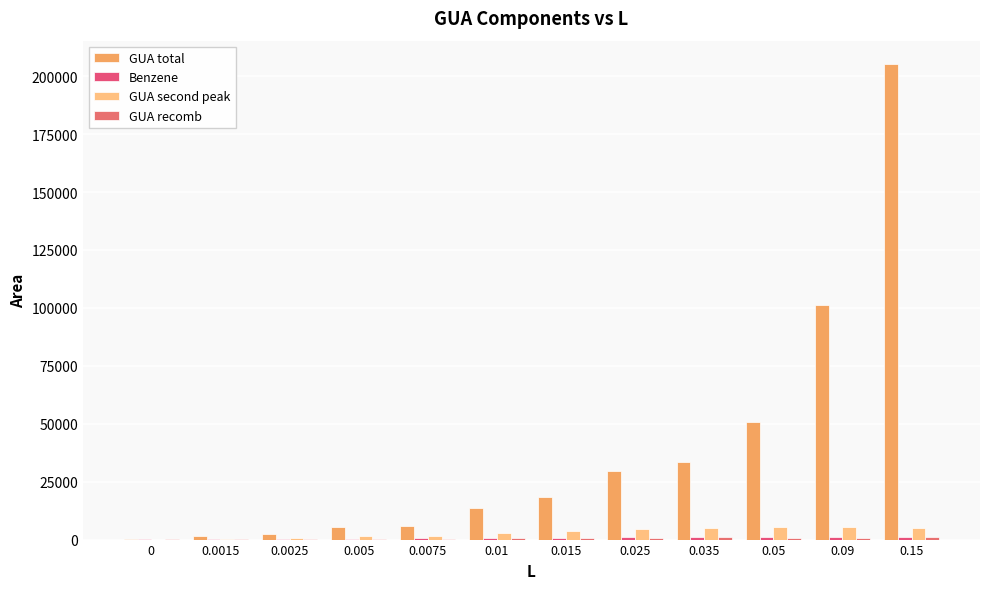

Does the chart contain stacked bars?

No